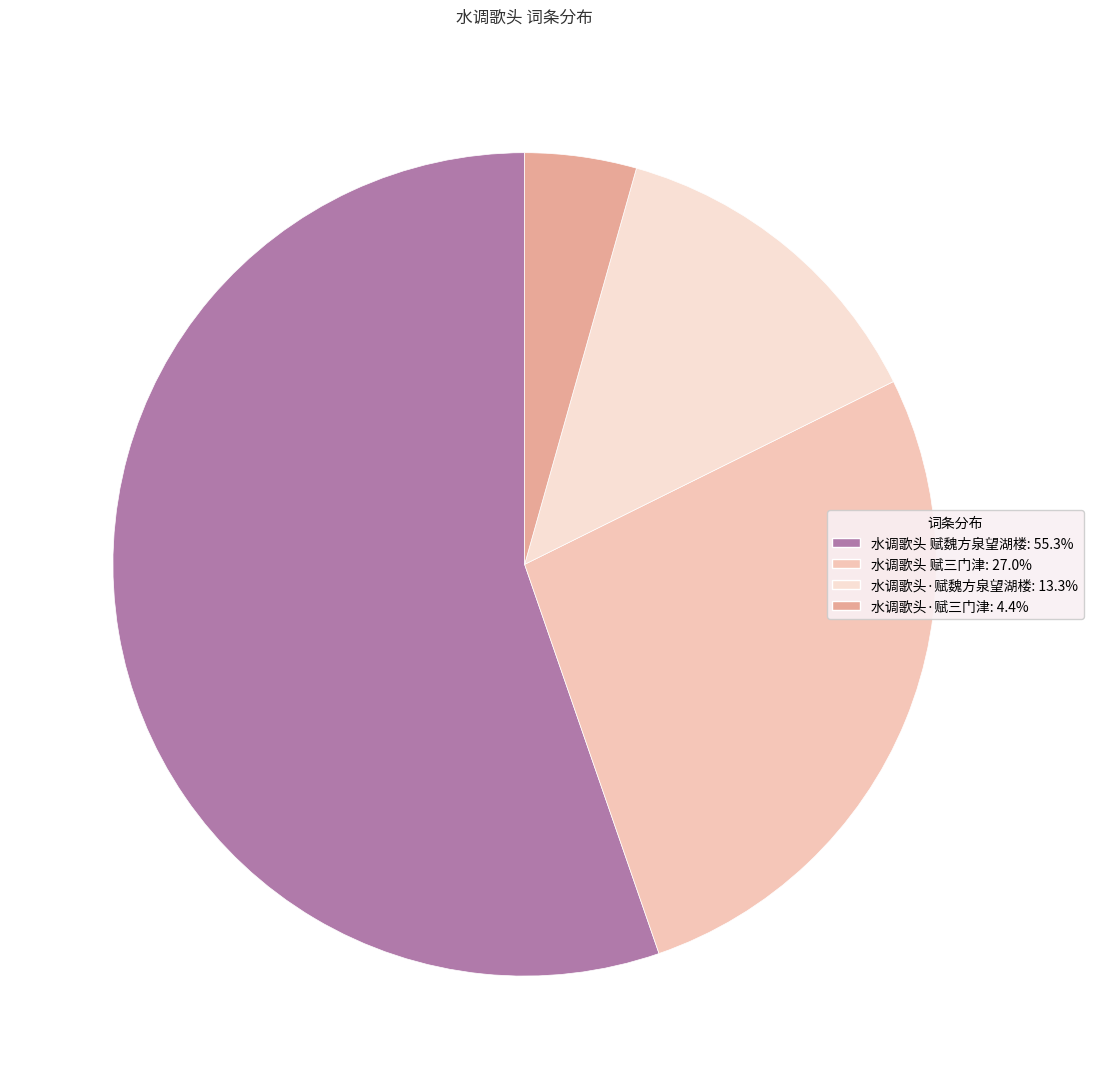

Count the number of slices in the pie.

4